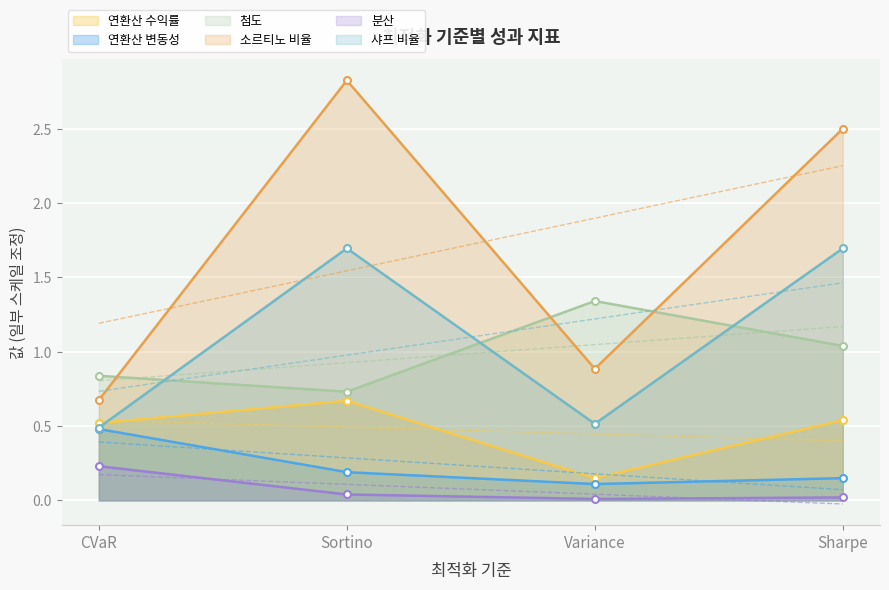

What is the minimum value for 소르티노 비율?

0.7